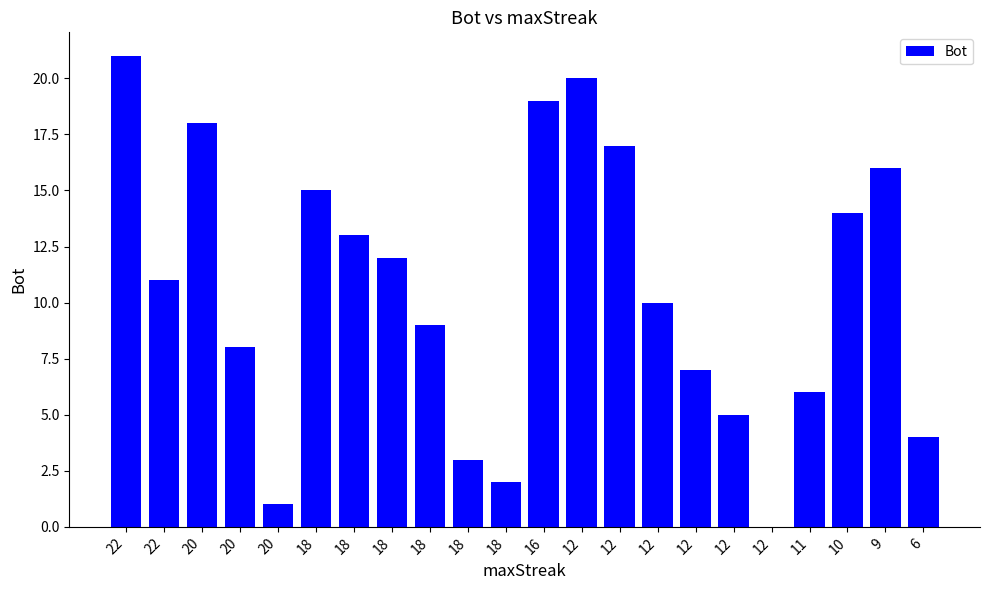

How many data points does each series have?

22